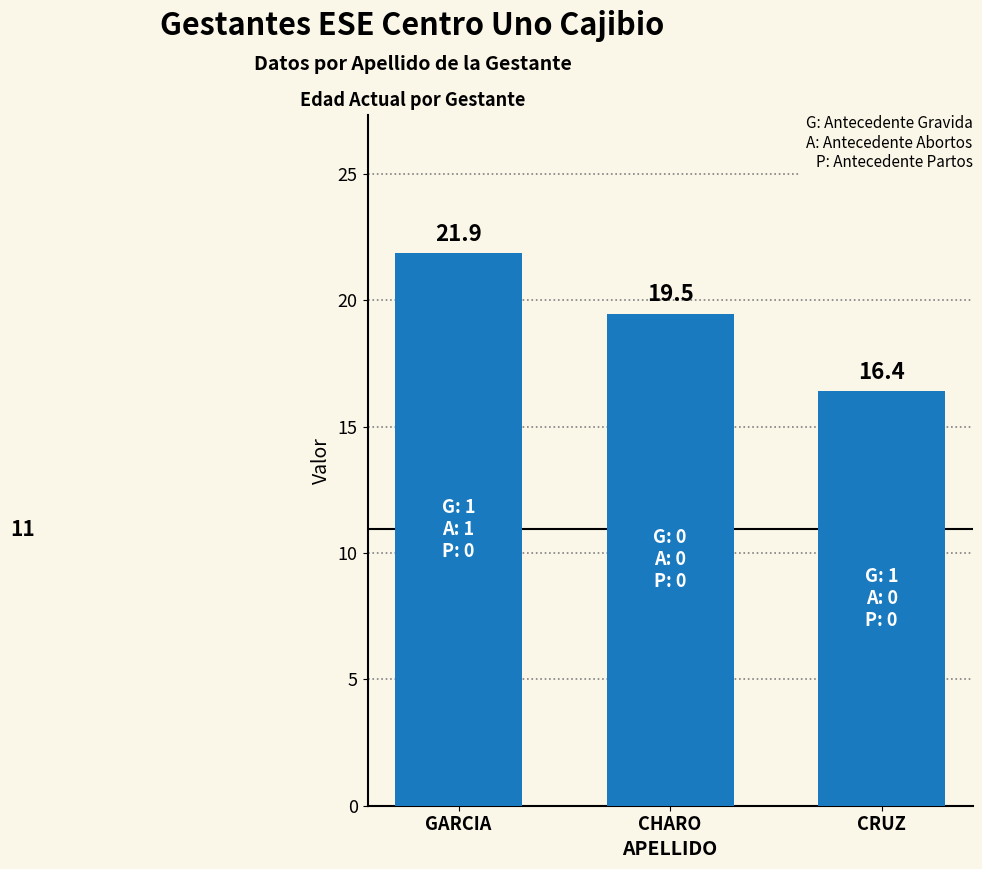

Which label corresponds to the smallest value in the chart?

CRUZ